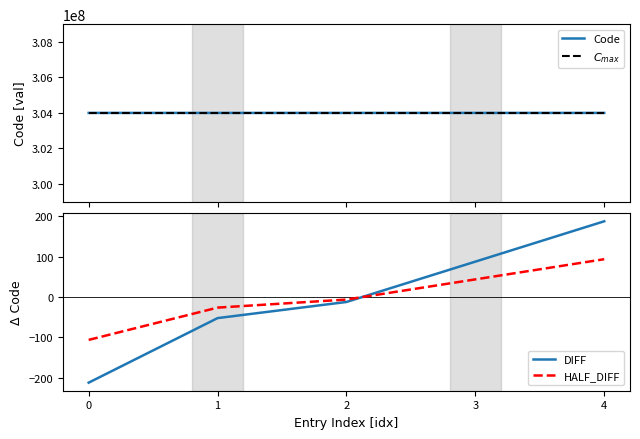

Which series has the widest spread of values?

Code